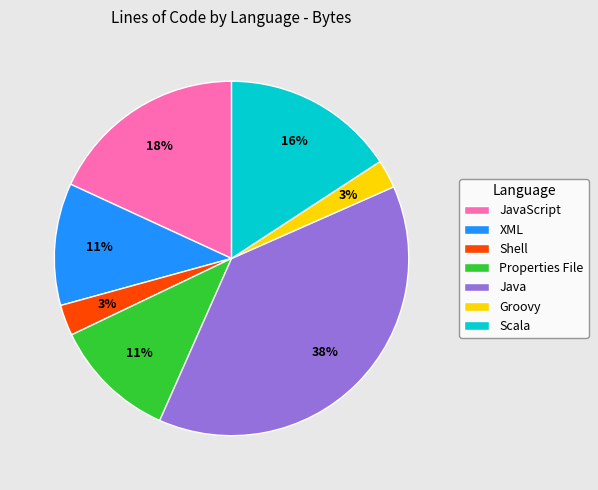

Is the sum of JavaScript and Shell greater than half?

No